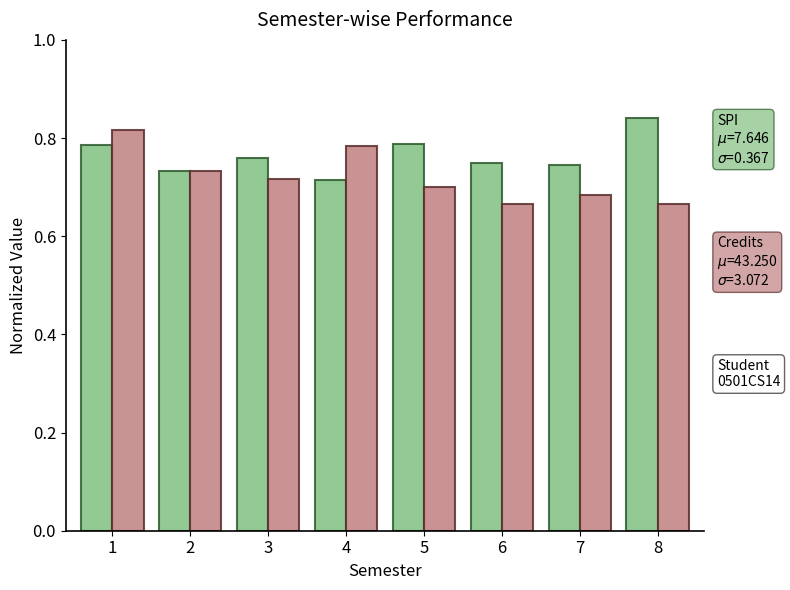

What is the total value across all series at 6?

1.4